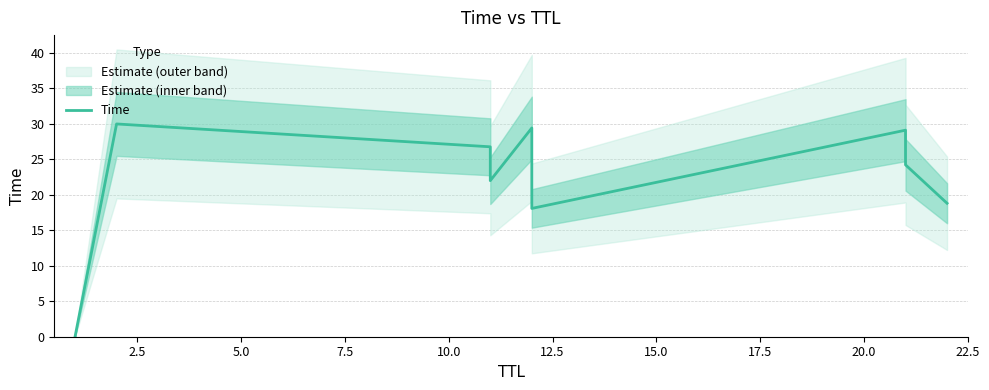

True or false: the data shows 24.2 at 17.5.

True